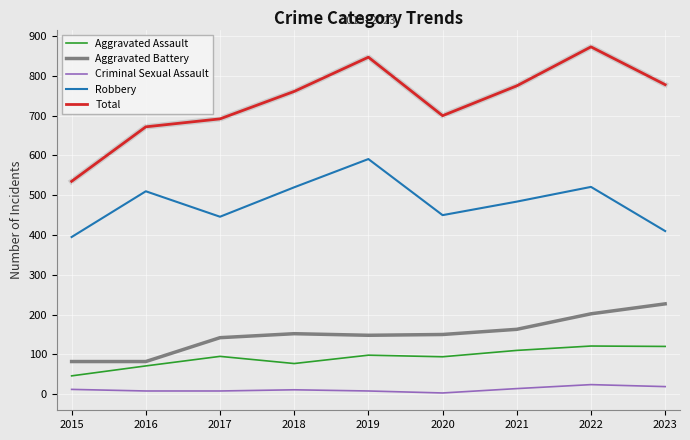

Does the chart have visible grid lines?

Yes